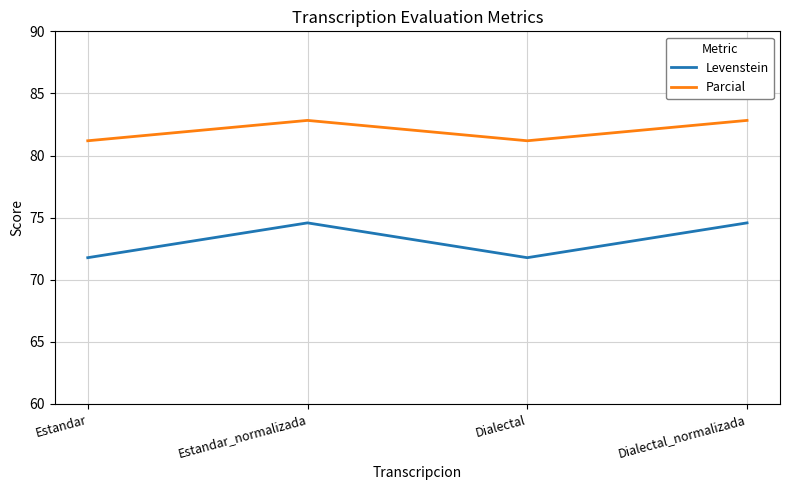

The value of Levenstein at Dialectal is 71.8. True or false?

True